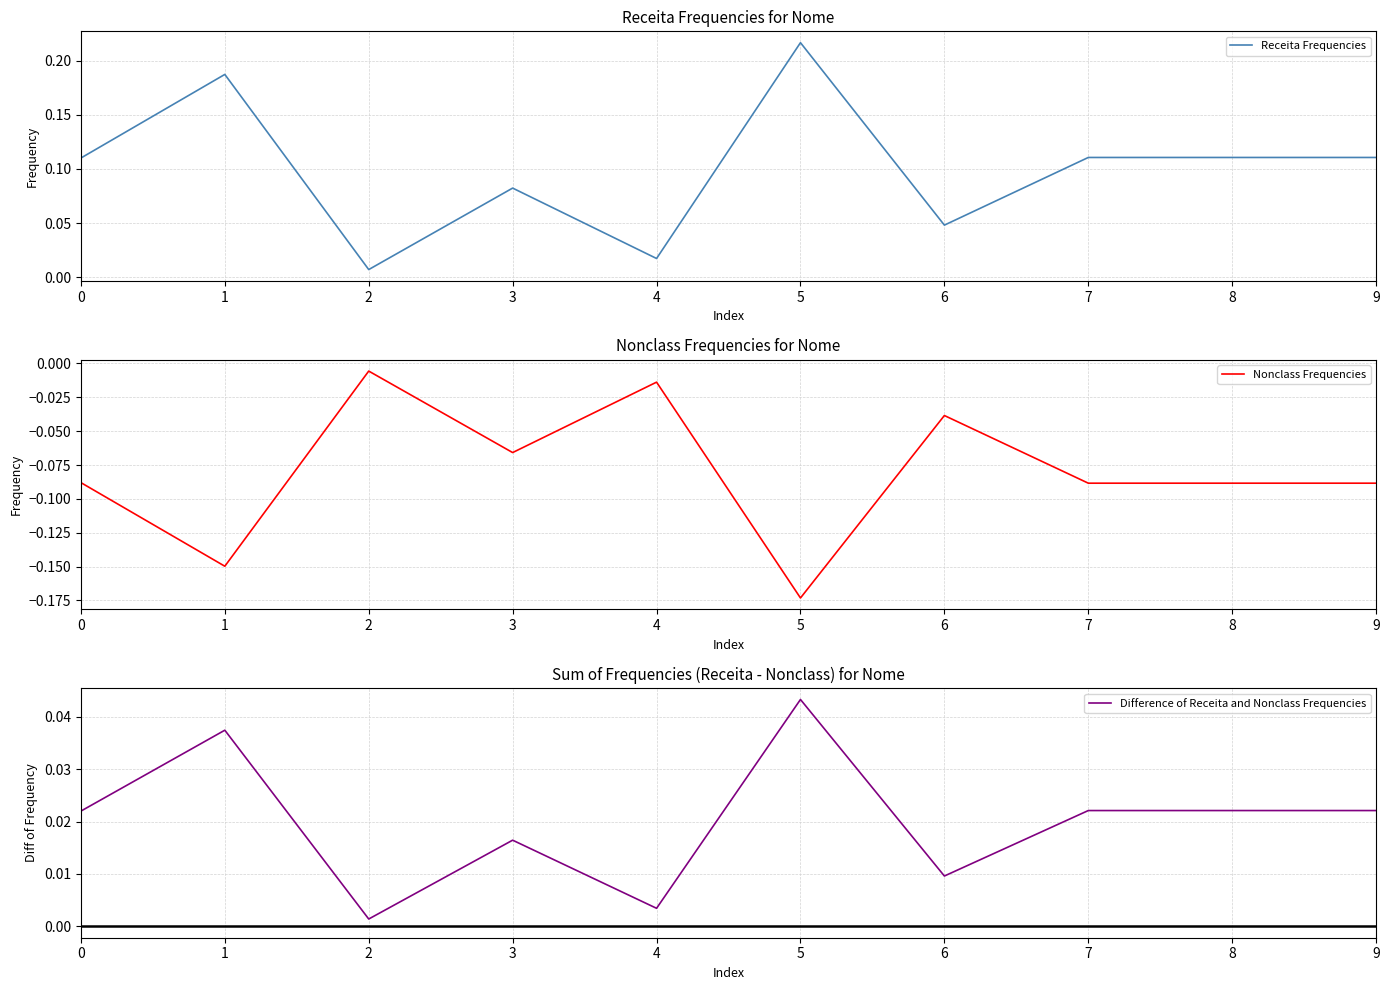

At which label is Nonclass Frequencies closest to 0?

2